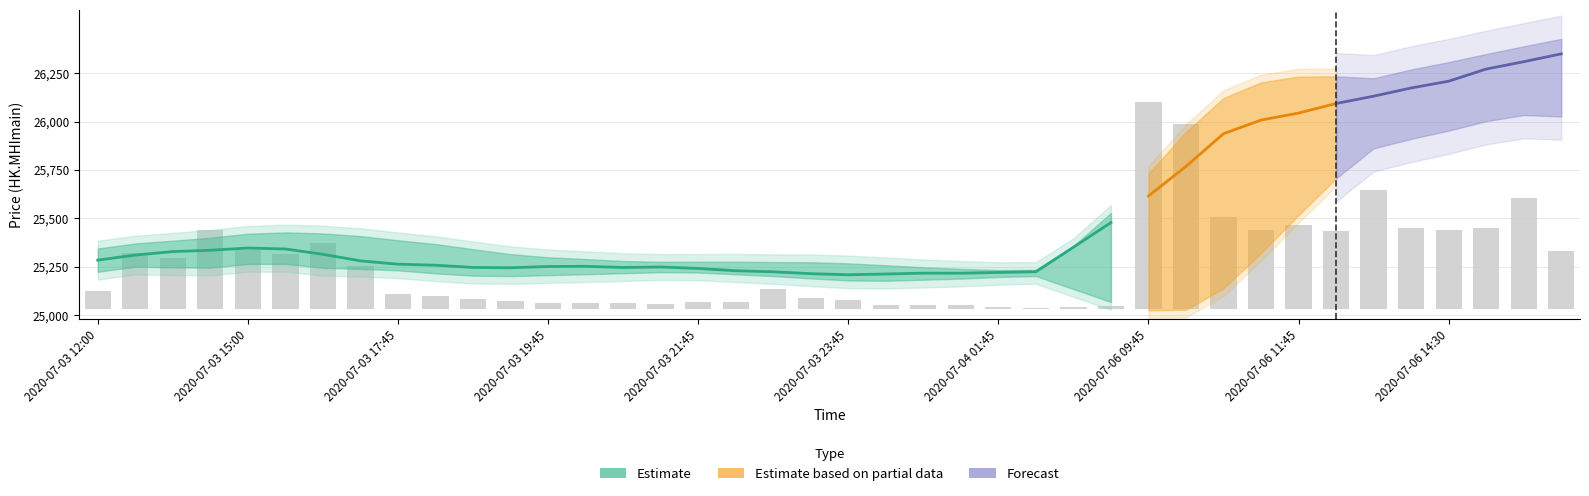

The volume series shows 4744 at 4. True or false?

True